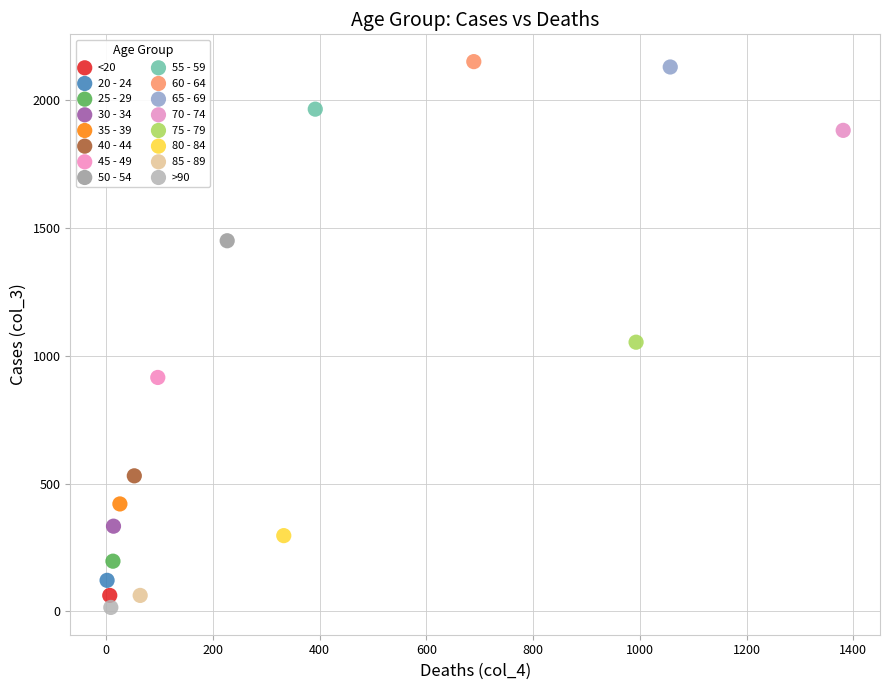

Which series contains the highest Y value?

60 - 64